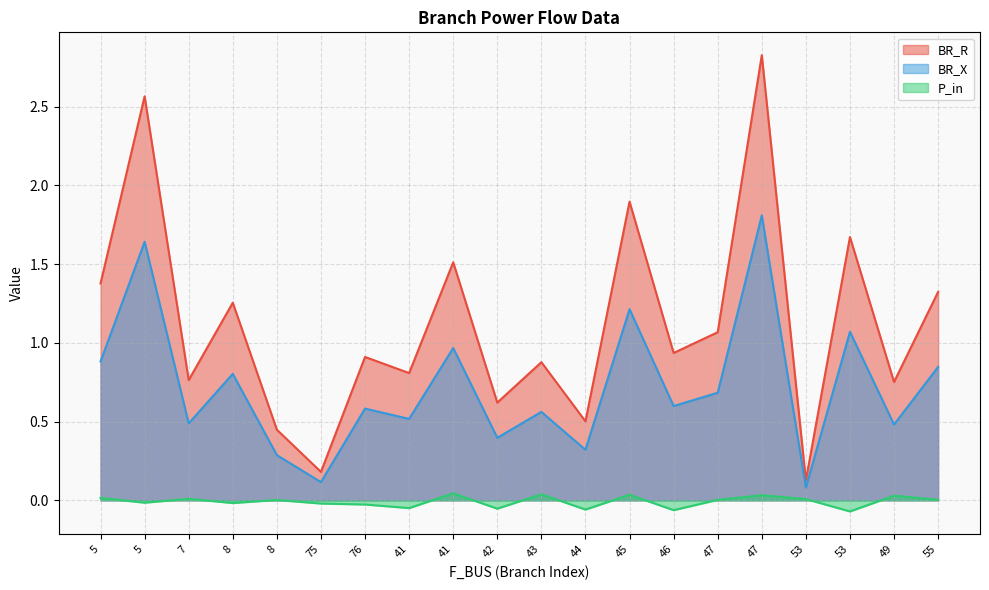

True or false: P_in has a value of -0.0 at 5.

False